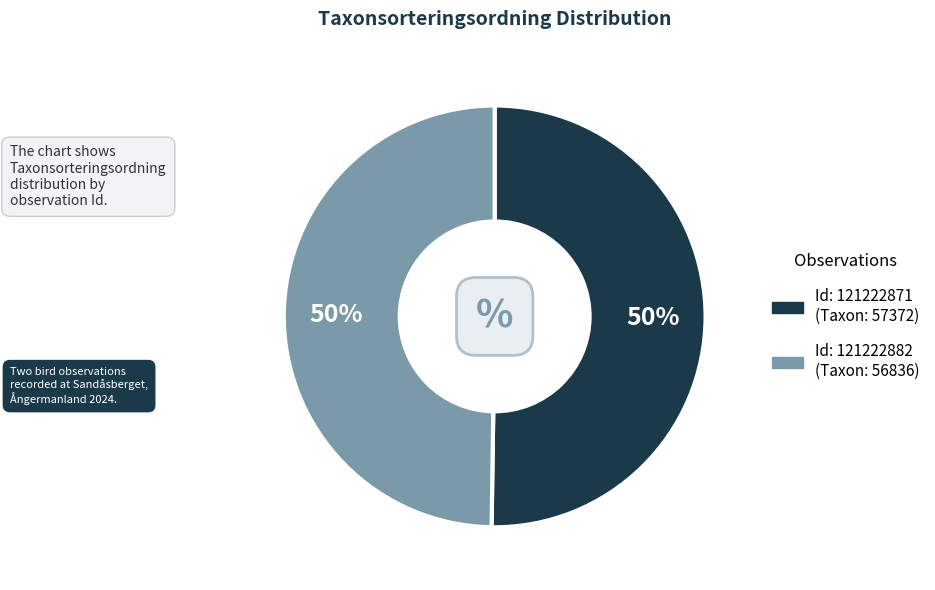

Count the number of slices in the pie.

2